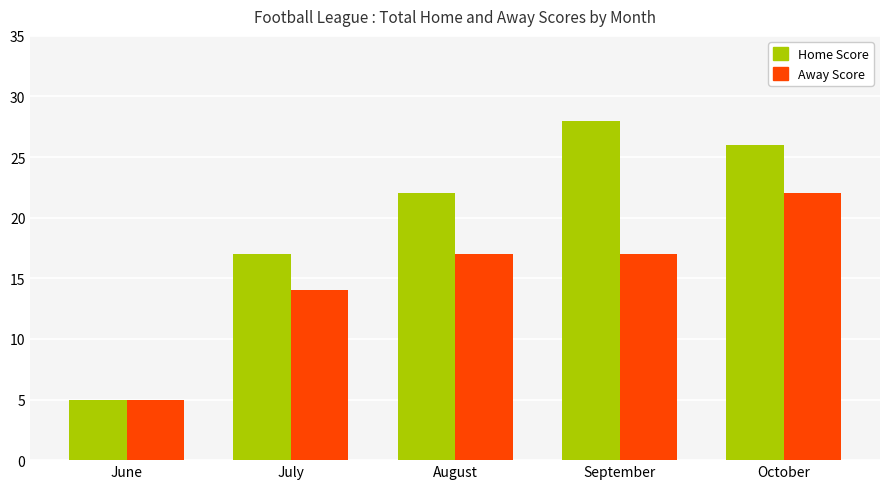

Does the chart contain any negative values?

No